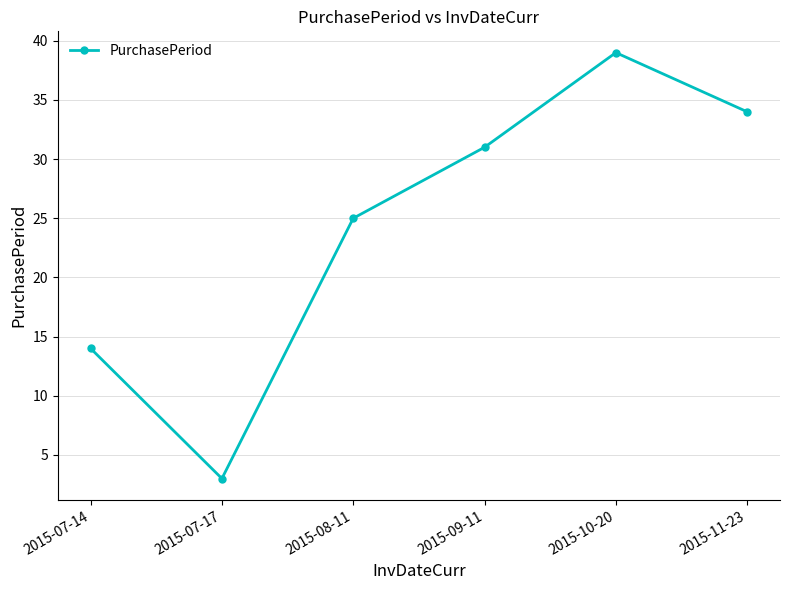

How many lines are shown in the chart?

1